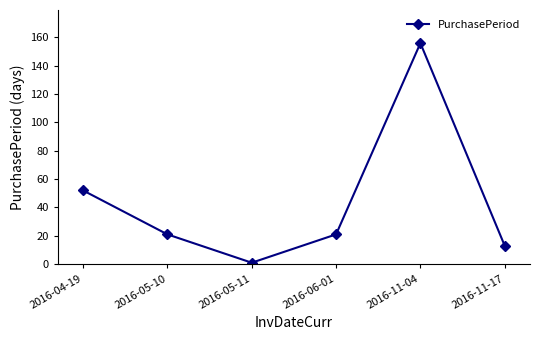

What is the greatest value displayed?

156